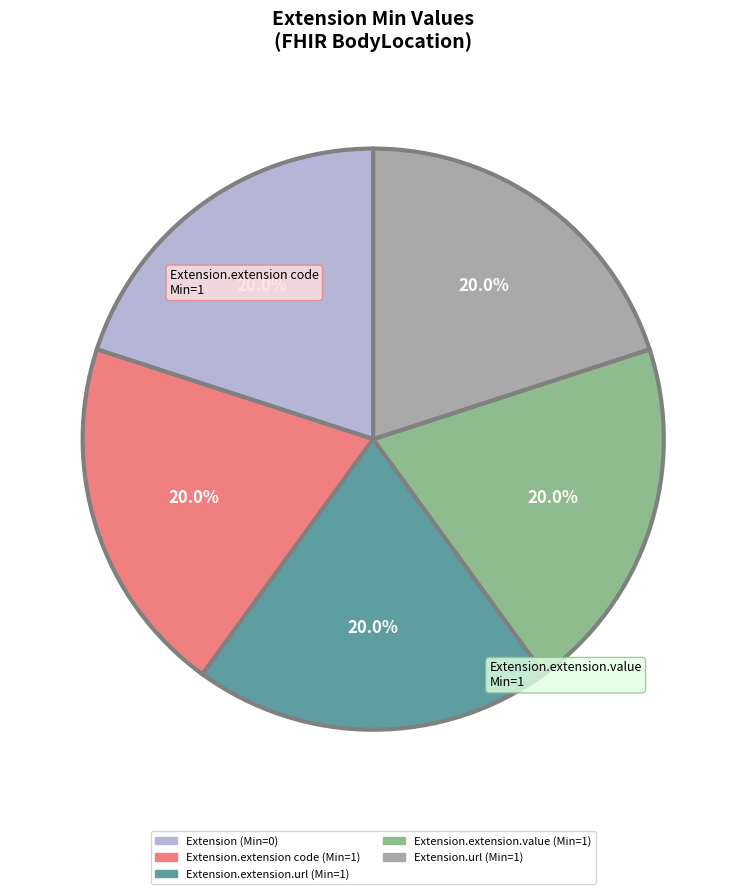

Is there a majority slice in this chart?

No